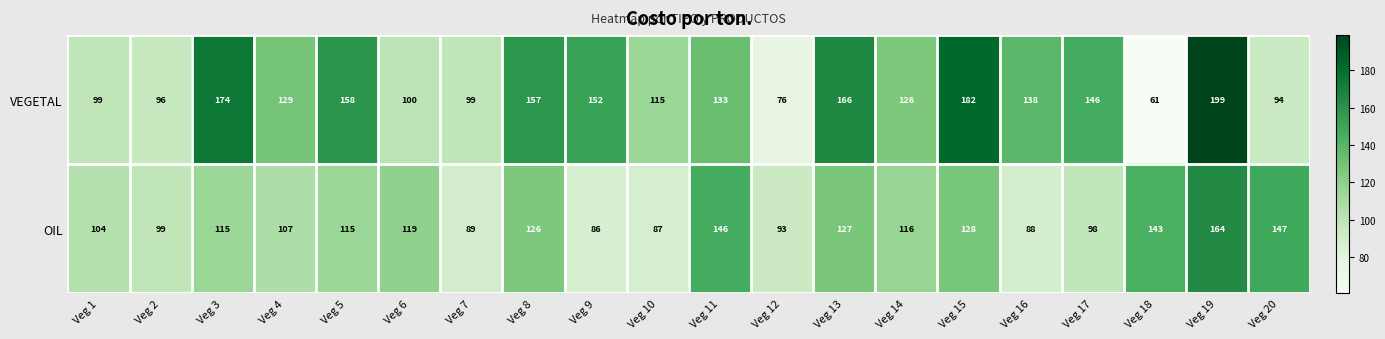

The OIL series shows 116 at Veg 14. True or false?

True